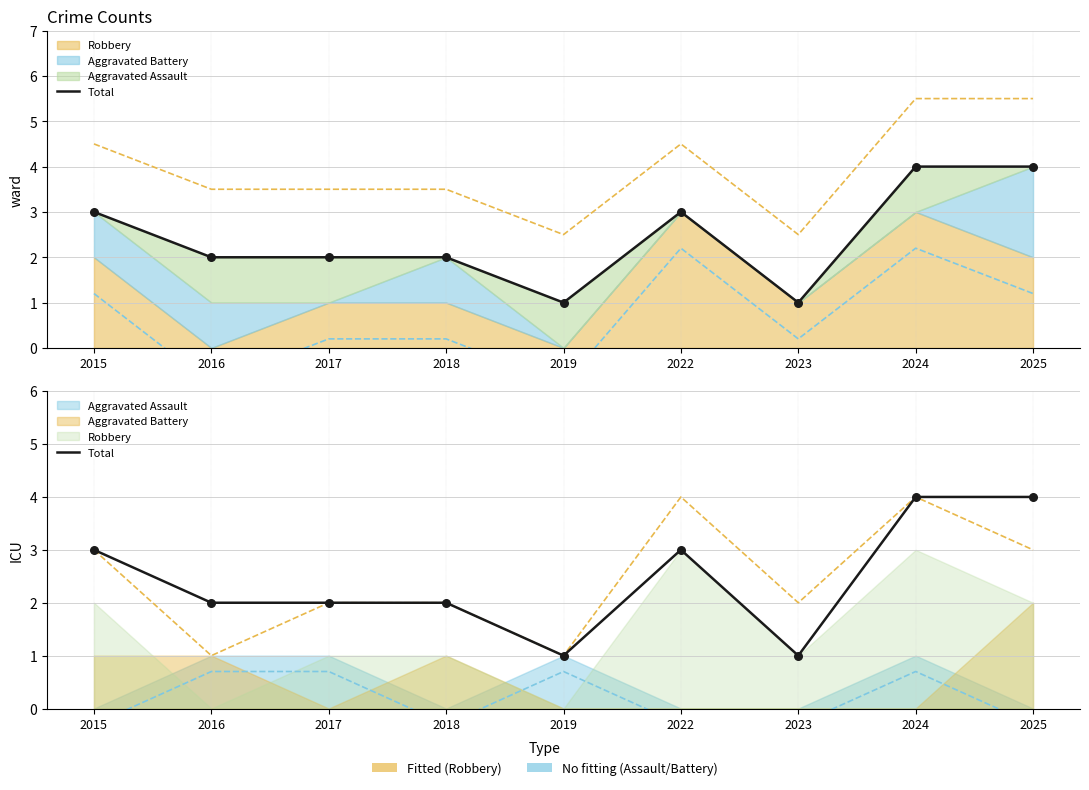

What is the change in value from 2017 to 2023?

-1